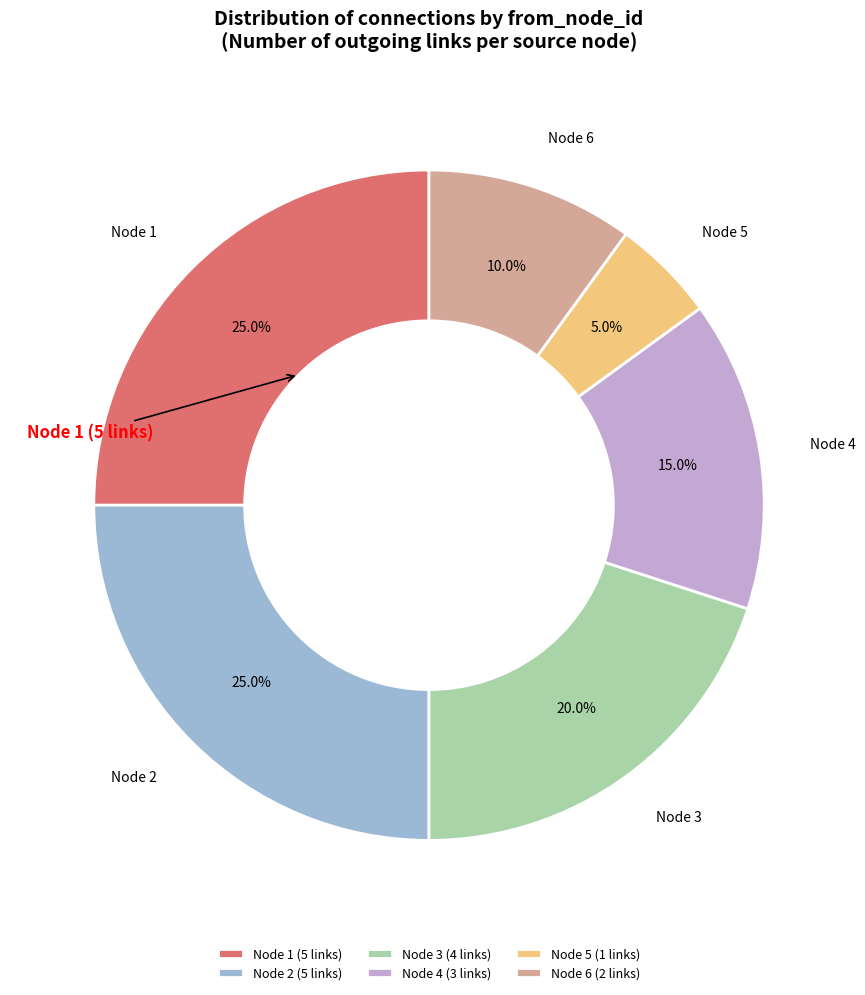

Between Node 1 and Node 6, which is larger?

Node 1